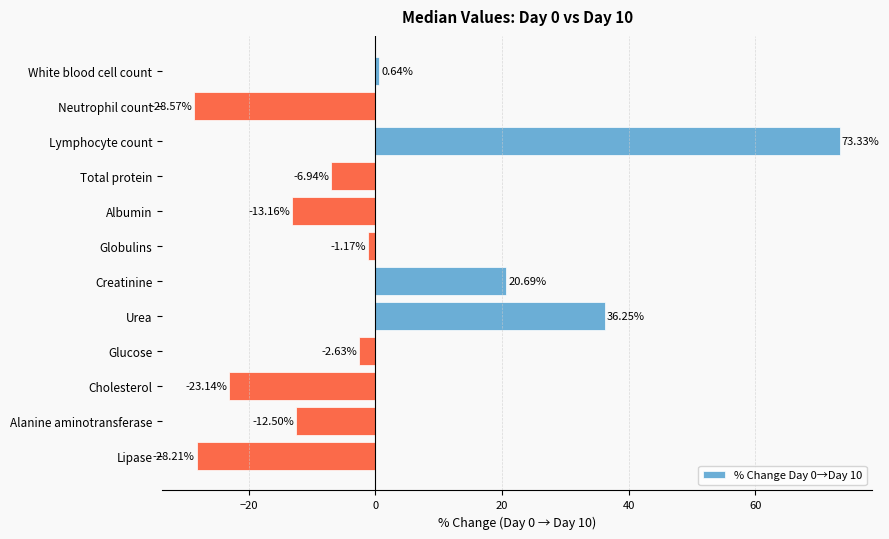

List the labels in order of value, largest first.

Lymphocyte count, Urea, Creatinine, White blood cell count, Globulins, Glucose, Total protein, Alanine aminotransferase, Albumin, Cholesterol, Lipase, Neutrophil count